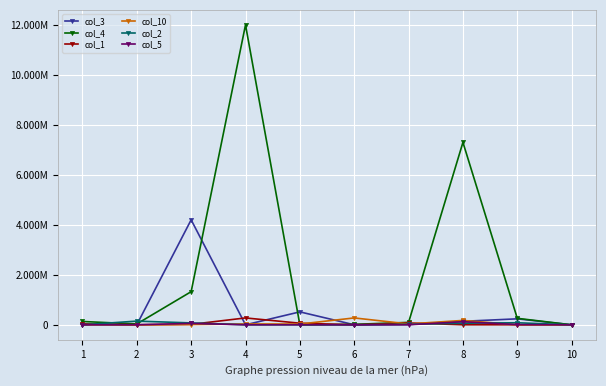

At which category is the sum across all series the highest?

4